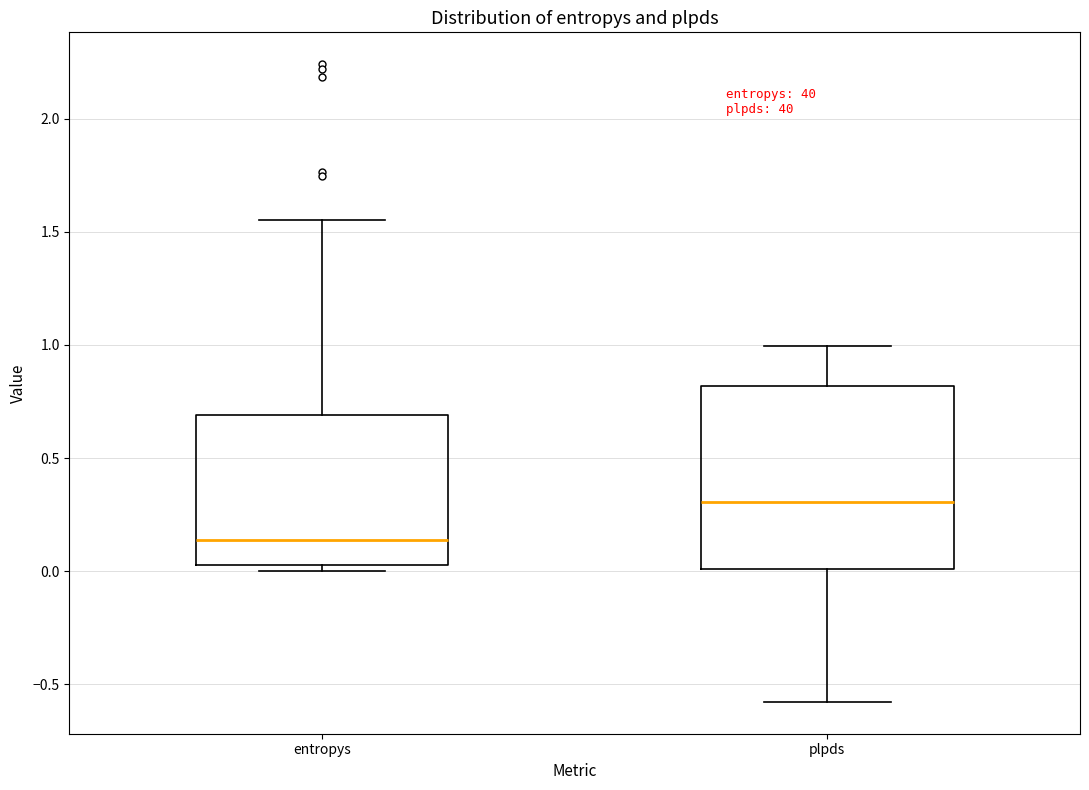

Reading left to right, transcribe this box plot: for each box, give where its median line is, the range the box spans, and where its two whiskers end, as read against the y-axis. The values are not printed on the chart, so give them approximately, as read against the axis.

entropys: median 0.15, box 0.05 to 0.70, whiskers 0.00 to 1.55
plpds: median 0.30, box 0.00 to 0.80, whiskers -0.60 to 1.00